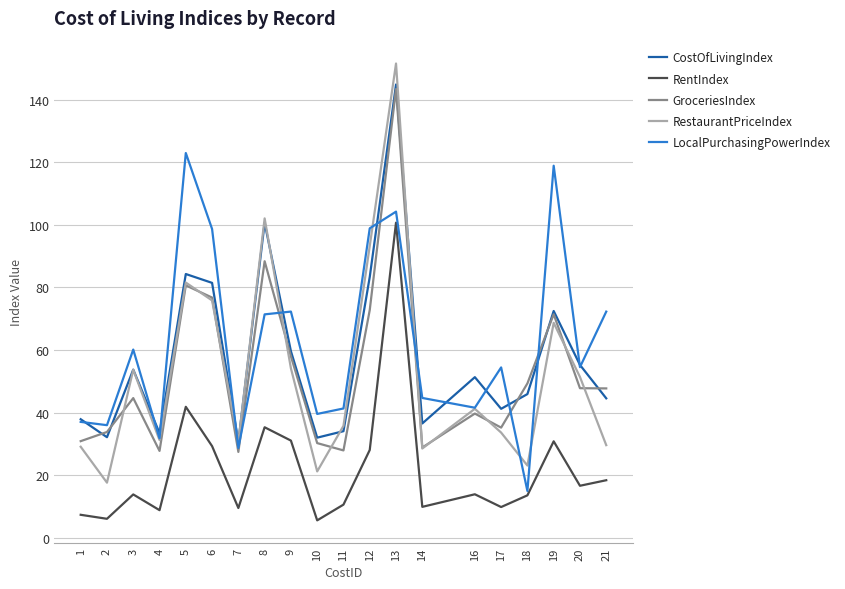

True or false: RestaurantPriceIndex and RentIndex intersect in this chart.

False